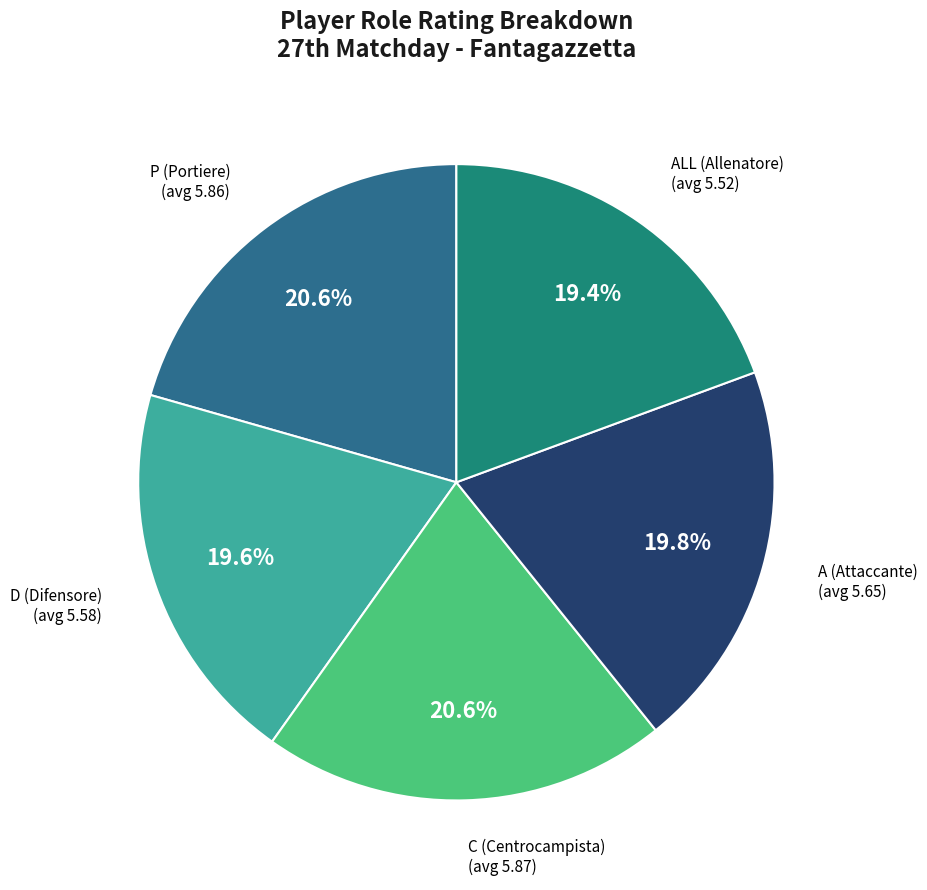

Is there a majority slice in this chart?

No